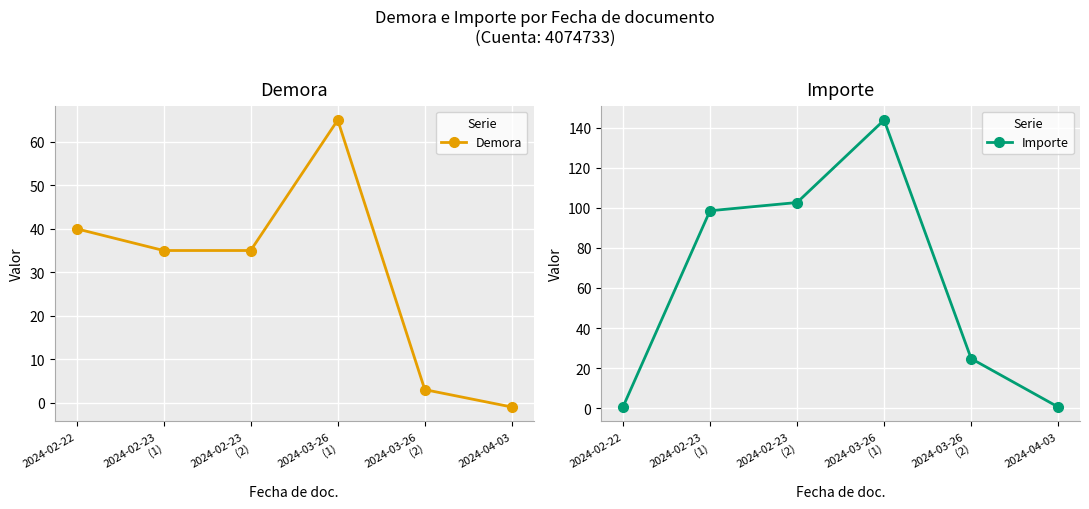

How many intersections are there between Demora and Importe?

1